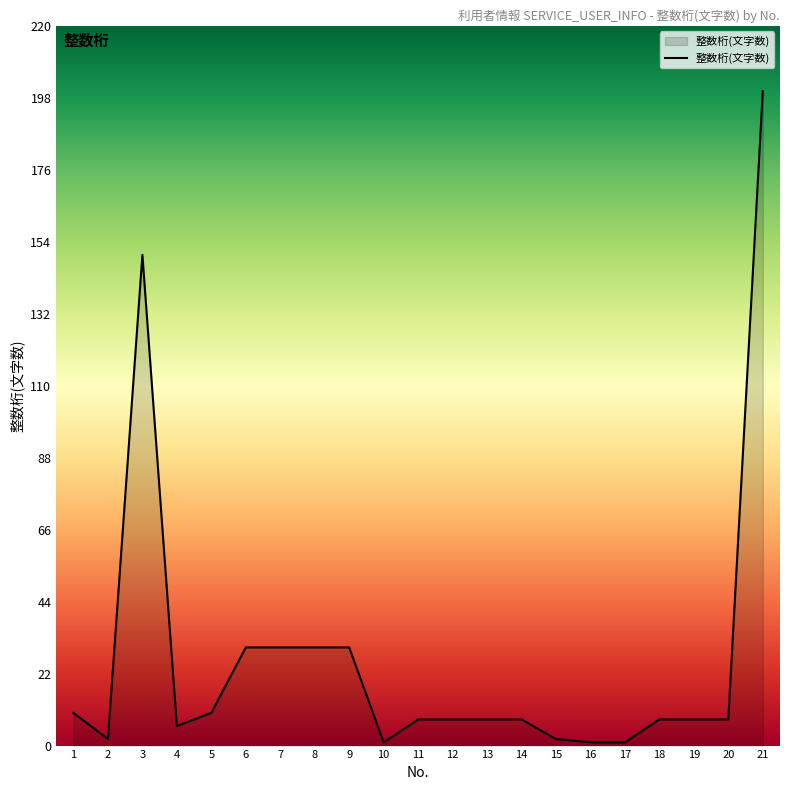

Which category has the highest value across all series?

21